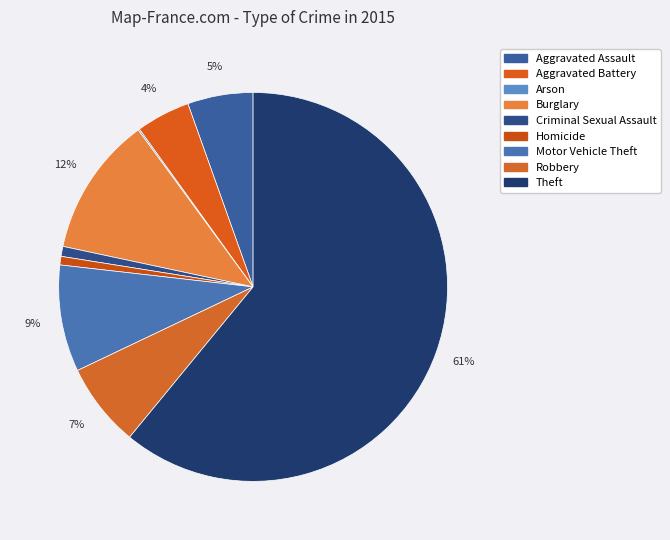

How many slices are in this pie chart?

9